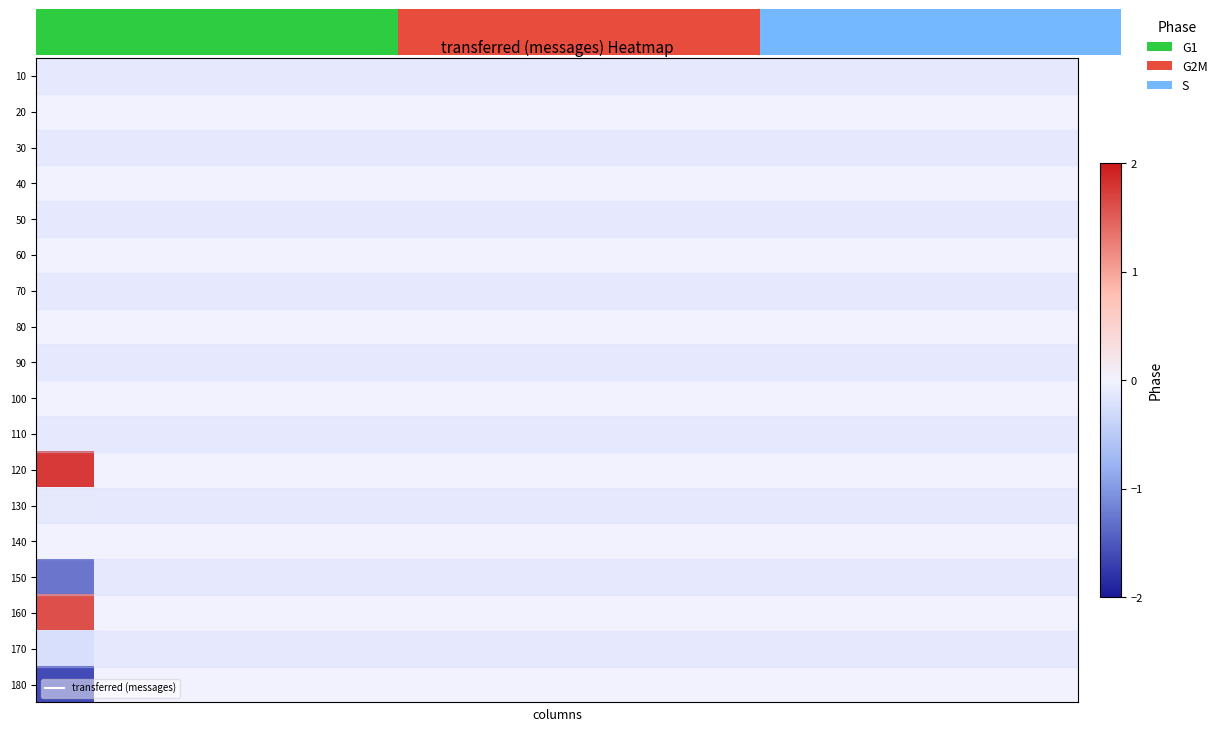

Between 13 and 11, which is larger?

13